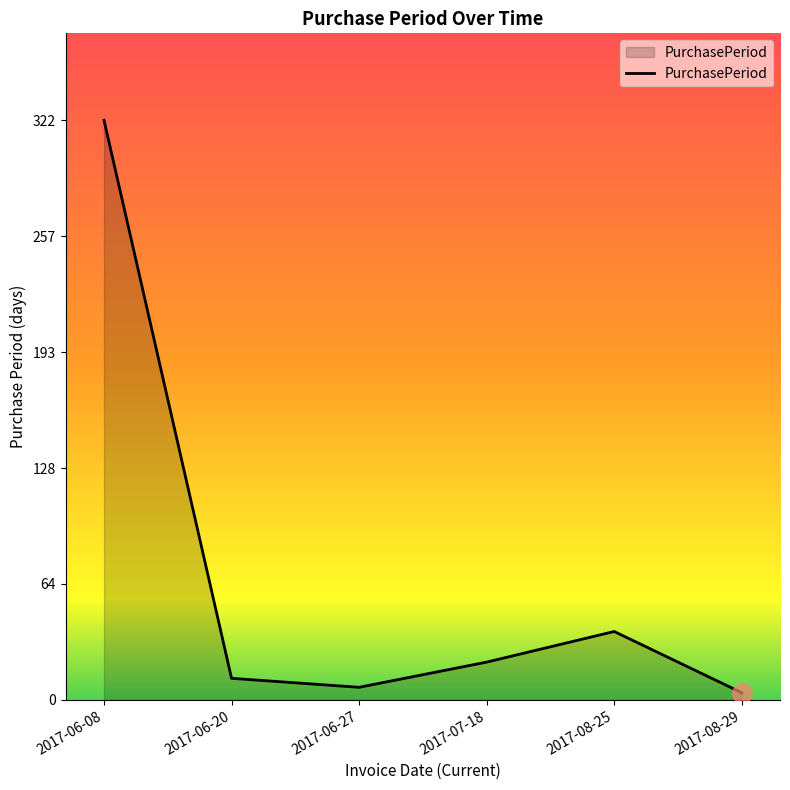

True or false: there are more than 2 points higher than both neighbors.

False